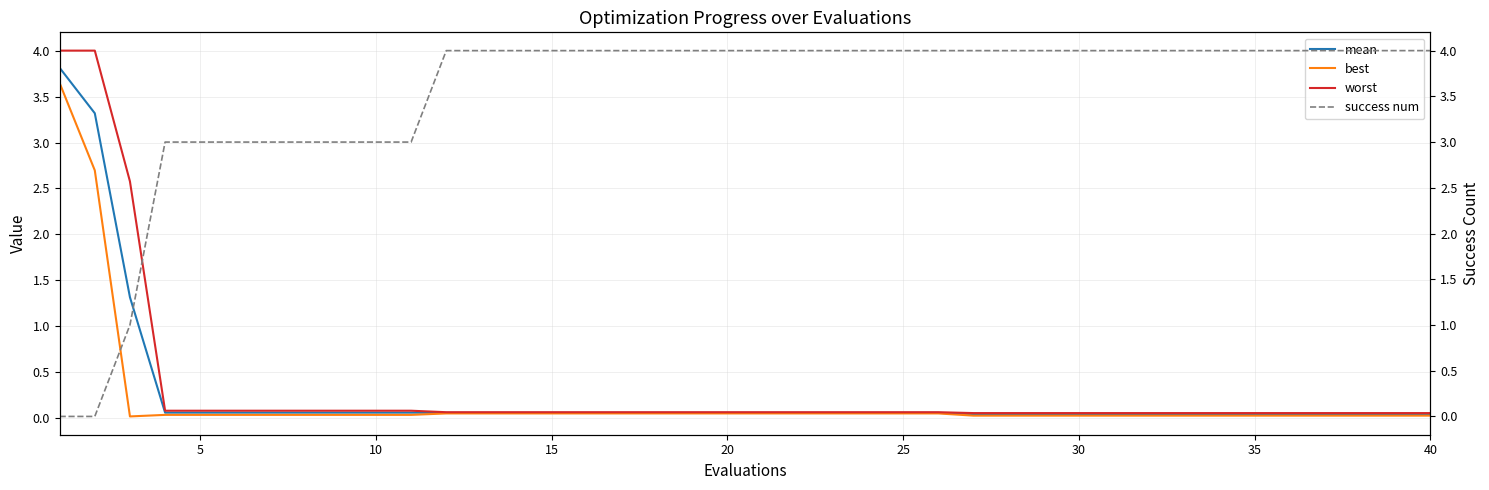

What is the highest value of the success num series?

4.0